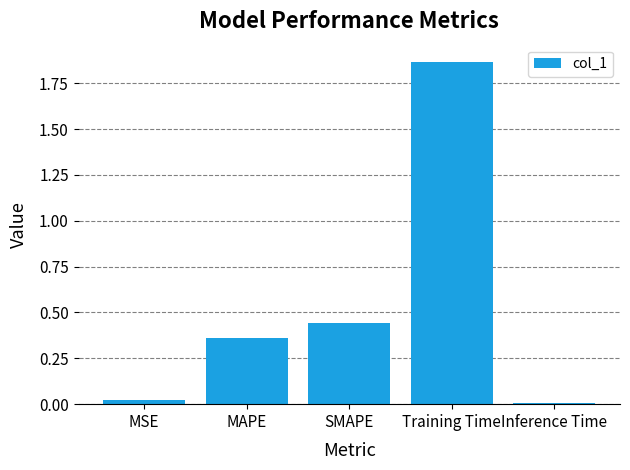

At which category does the chart reach its peak across all series?

Training Time